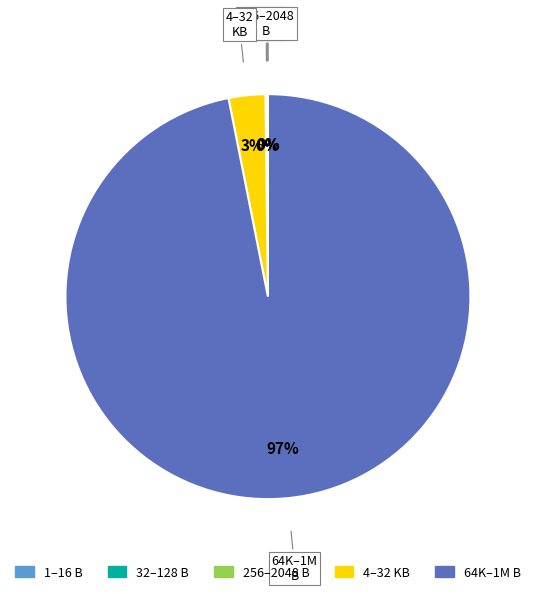

True or false: 64K–1M B accounts for 97% of the total.

True